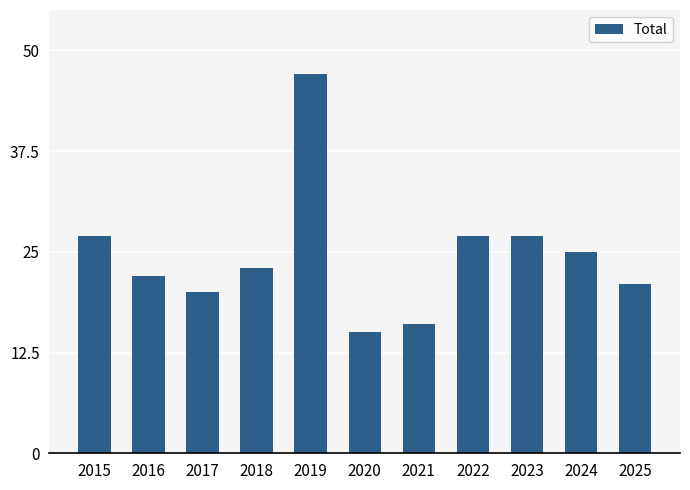

What is the minimum value shown in the chart?

15